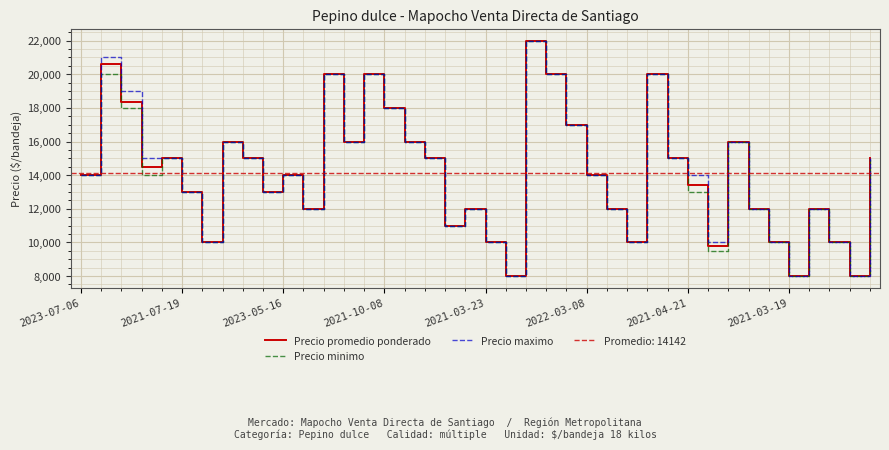

In Precio promedio ponderado, how many points are lower than both neighbors (excluding endpoints)?

11